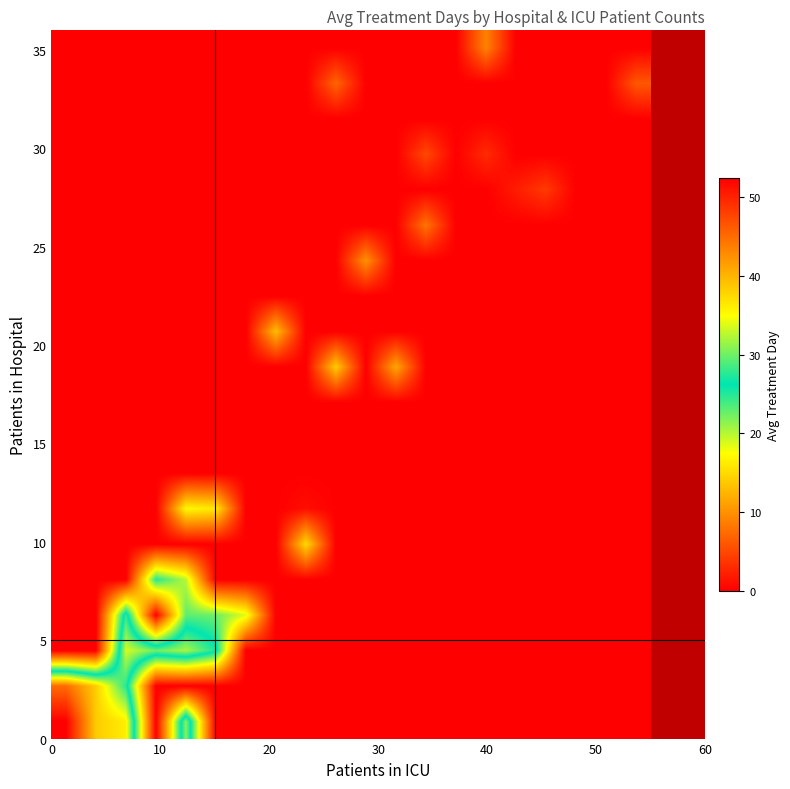

Reading left to right, what are all the values shown in this chart?

row_0: 52.4	38.5	36.0	0.0	31.0	0.0	0.0	0.0	0.0	0.0	0.0	0.0	0.0	0.0	0.0	0.0	0.0	0.0	0.0	0.0
row_1: 45.0	38.3	27.5	0.0	0.0	0.0	0.0	0.0	0.0	0.0	0.0	0.0	0.0	0.0	0.0	0.0	0.0	0.0	0.0	0.0
row_2: 0.0	0.0	33.5	30.0	32.0	27.0	0.0	0.0	0.0	0.0	0.0	0.0	0.0	0.0	0.0	0.0	0.0	0.0	0.0	0.0
row_3: 0.0	0.0	28.0	0.0	23.0	22.5	18.5	0.0	0.0	0.0	0.0	0.0	0.0	0.0	0.0	0.0	0.0	0.0	0.0	0.0
row_4: 0.0	0.0	0.0	25.0	20.0	0.0	0.0	0.0	0.0	0.0	0.0	0.0	0.0	0.0	0.0	0.0	0.0	0.0	0.0	0.0
row_5: 0.0	0.0	0.0	0.0	0.0	0.0	0.0	0.0	15.0	0.0	0.0	0.0	0.0	0.0	0.0	0.0	0.0	0.0	0.0	0.0
row_6: 0.0	0.0	0.0	0.0	17.0	16.0	0.0	0.0	1.0	0.0	0.0	0.0	0.0	0.0	0.0	0.0	0.0	0.0	0.0	0.0
row_7: 0.0	0.0	0.0	0.0	0.0	0.0	0.0	0.0	0.0	0.0	0.0	0.0	0.0	0.0	0.0	0.0	0.0	0.0	0.0	0.0
row_8: 0.0	0.0	0.0	0.0	0.0	0.0	0.0	0.0	0.0	0.0	0.0	0.0	0.0	0.0	0.0	0.0	0.0	0.0	0.0	0.0
row_9: 0.0	0.0	0.0	0.0	0.0	0.0	0.0	0.0	0.0	0.0	0.0	0.0	0.0	0.0	0.0	0.0	0.0	0.0	0.0	0.0
row_10: 0.0	0.0	0.0	0.0	0.0	0.0	0.0	0.0	0.0	14.0	0.0	11.5	0.0	0.0	0.0	0.0	0.0	0.0	0.0	0.0
row_11: 0.0	0.0	0.0	0.0	0.0	0.0	0.0	13.0	0.0	0.0	0.0	0.0	0.0	0.0	0.0	0.0	0.0	0.0	0.0	0.0
row_12: 0.0	0.0	0.0	0.0	0.0	0.0	0.0	0.0	0.0	0.0	0.0	0.0	0.0	0.0	0.0	0.0	0.0	0.0	0.0	0.0
row_13: 0.0	0.0	0.0	0.0	0.0	0.0	0.0	0.0	0.0	0.0	10.0	0.0	0.0	0.0	0.0	0.0	0.0	0.0	0.0	0.0
row_14: 0.0	0.0	0.0	0.0	0.0	0.0	0.0	0.0	0.0	0.0	0.0	0.0	8.0	0.0	0.0	0.0	0.0	0.0	0.0	0.0
row_15: 0.0	0.0	0.0	0.0	0.0	0.0	0.0	0.0	0.0	0.0	0.0	0.0	0.0	0.0	0.0	2.0	4.0	0.0	0.0	0.0
row_16: 0.0	0.0	0.0	0.0	0.0	0.0	0.0	0.0	0.0	0.0	0.0	0.0	5.0	0.0	3.0	0.0	0.0	0.0	0.0	0.0
row_17: 0.0	0.0	0.0	0.0	0.0	0.0	0.0	0.0	0.0	0.0	0.0	0.0	0.0	0.0	0.0	0.0	0.0	0.0	0.0	0.0
row_18: 0.0	0.0	0.0	0.0	0.0	0.0	0.0	0.0	0.0	7.0	0.0	0.0	0.0	0.0	0.0	0.0	0.0	0.0	0.0	6.0
row_19: 0.0	0.0	0.0	0.0	0.0	0.0	0.0	0.0	0.0	0.0	0.0	0.0	0.0	0.0	9.0	0.0	0.0	0.0	0.0	0.0